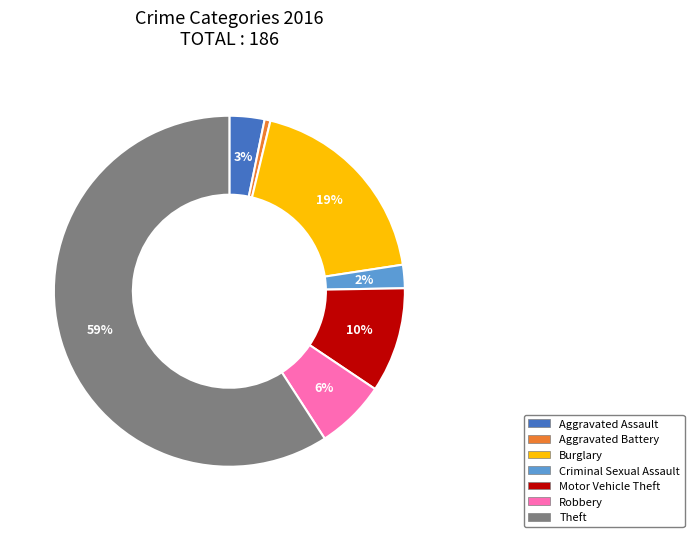

To the nearest percent, what is the average slice percentage?

14%